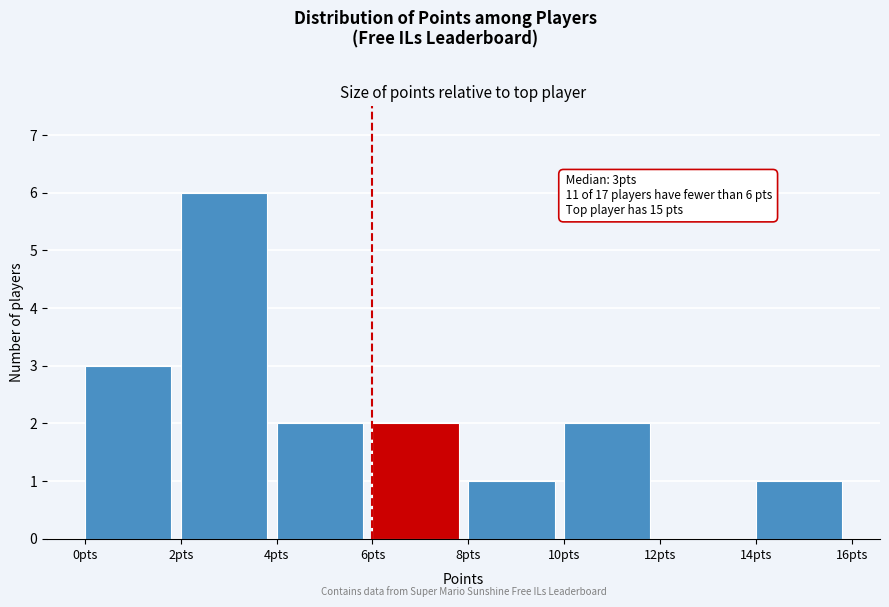

Over which range of the x-axis is the bar tallest?

2 to 4